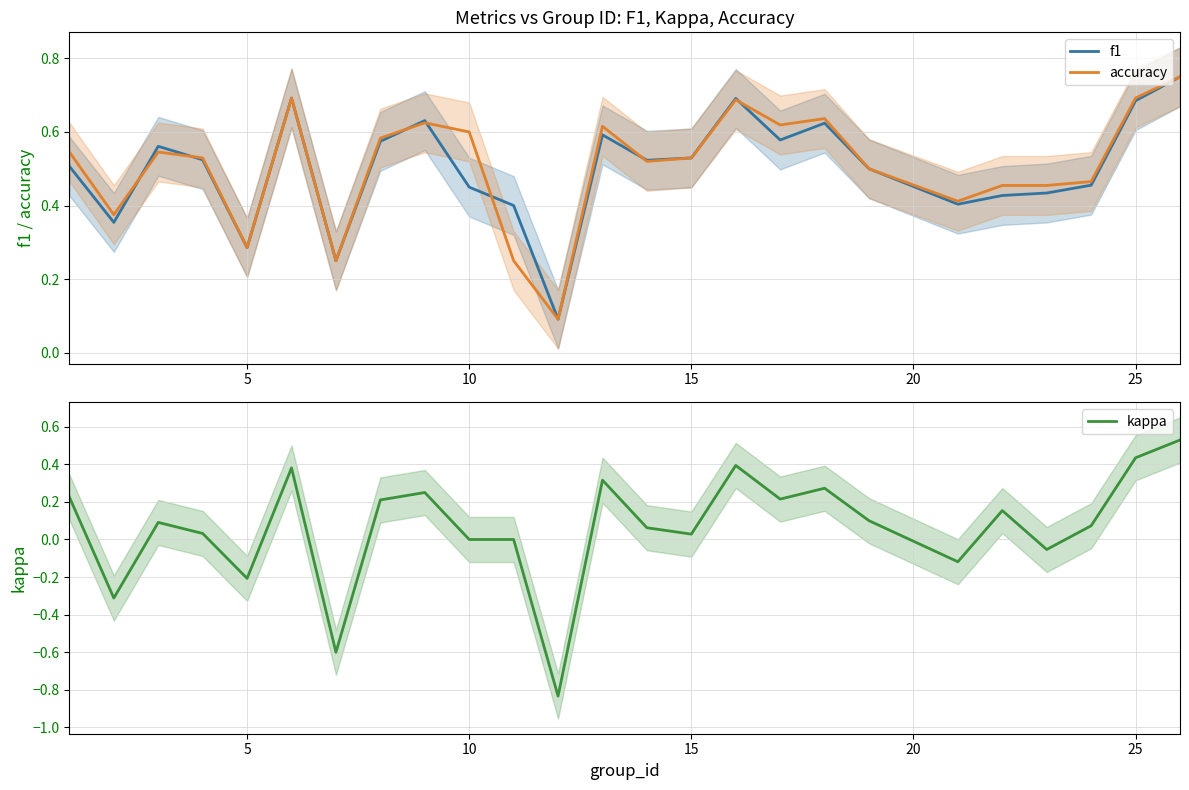

True or false: accuracy and kappa cross at least once.

False